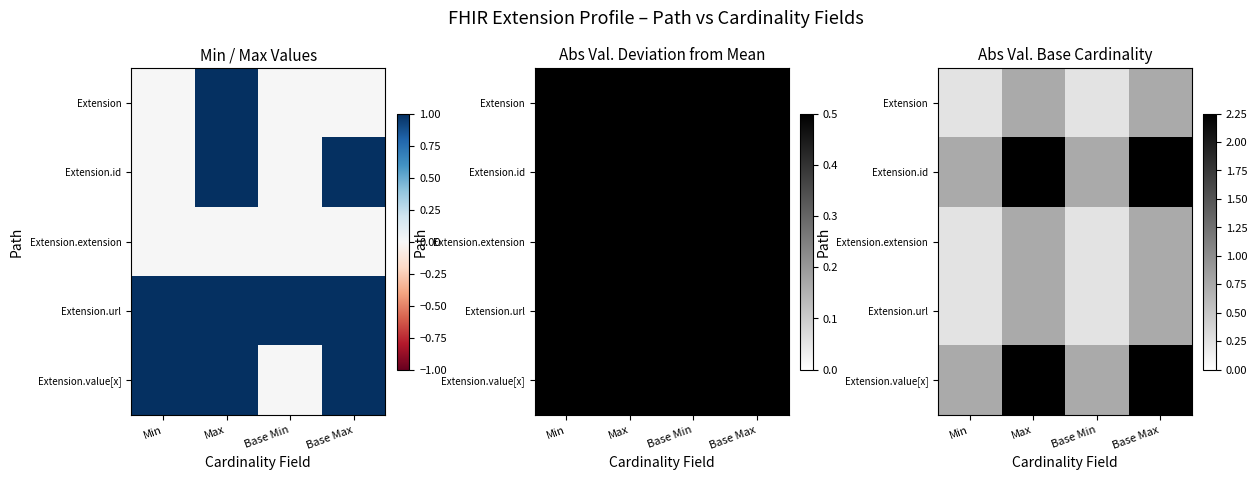

What is the total value across all series at Base Max?

6.8